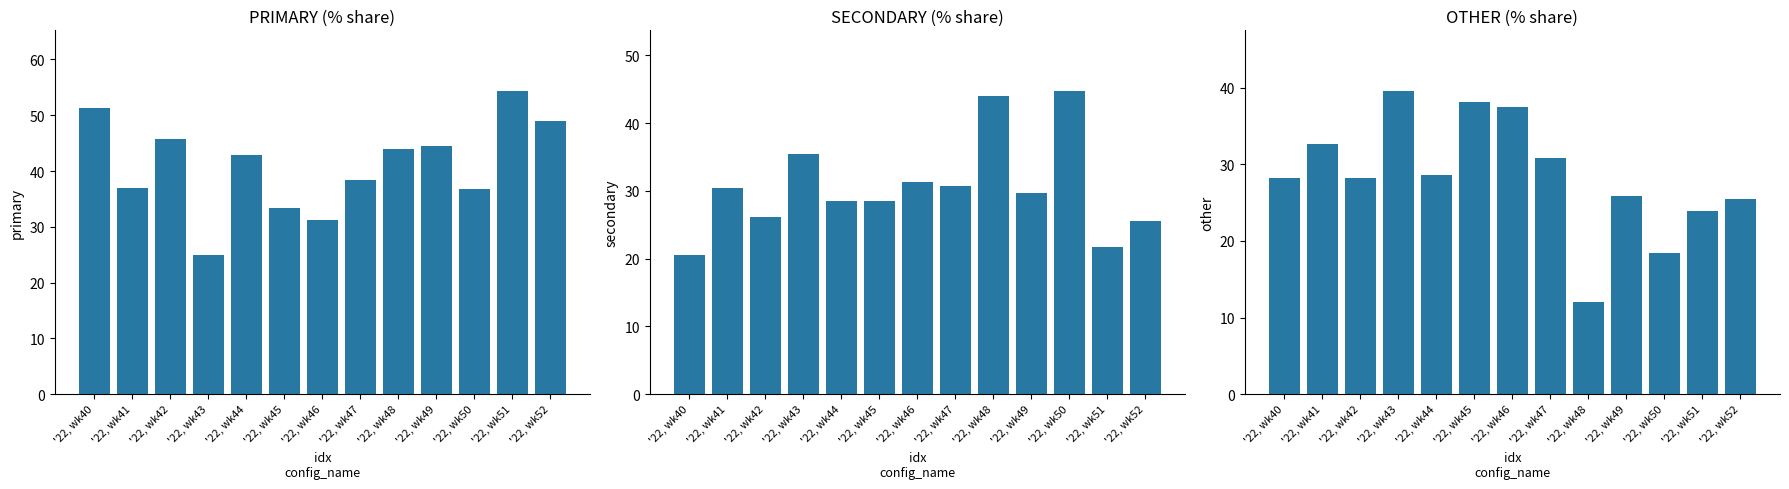

List the series in order of their overall mean, highest first.

PRIMARY, SECONDARY, OTHER